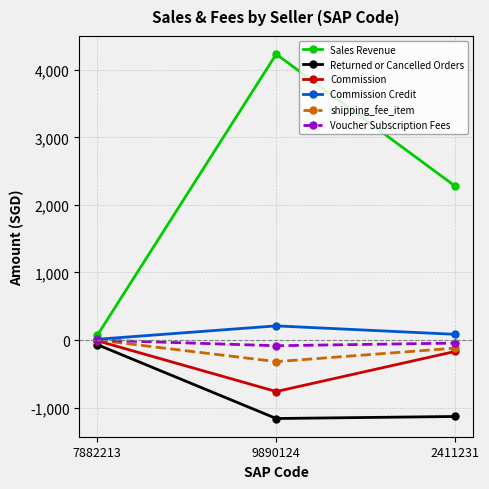

At how many categories does at least one series exceed 2117?

2